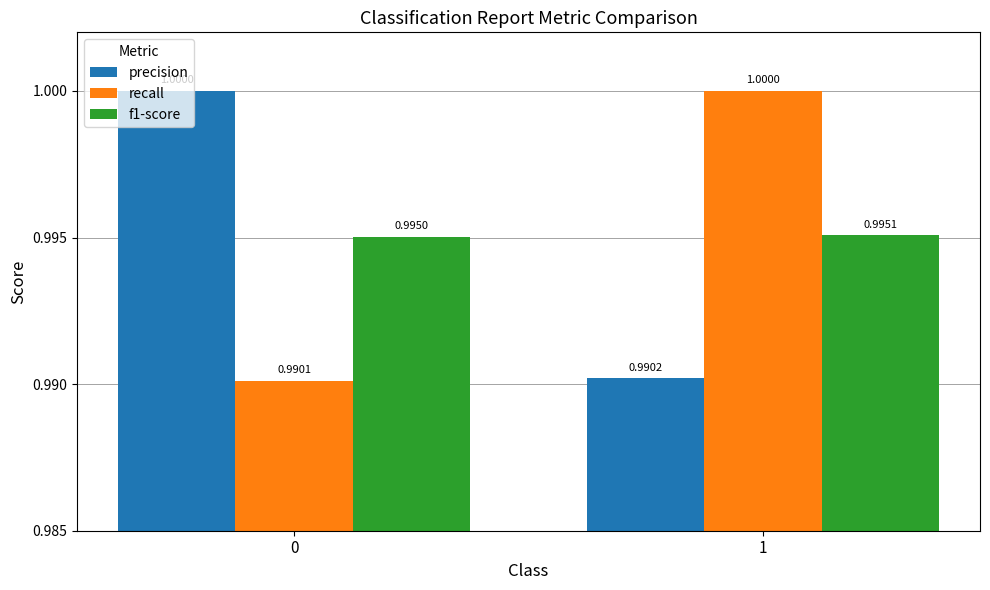

The value of recall at 1 is 1.7. True or false?

False